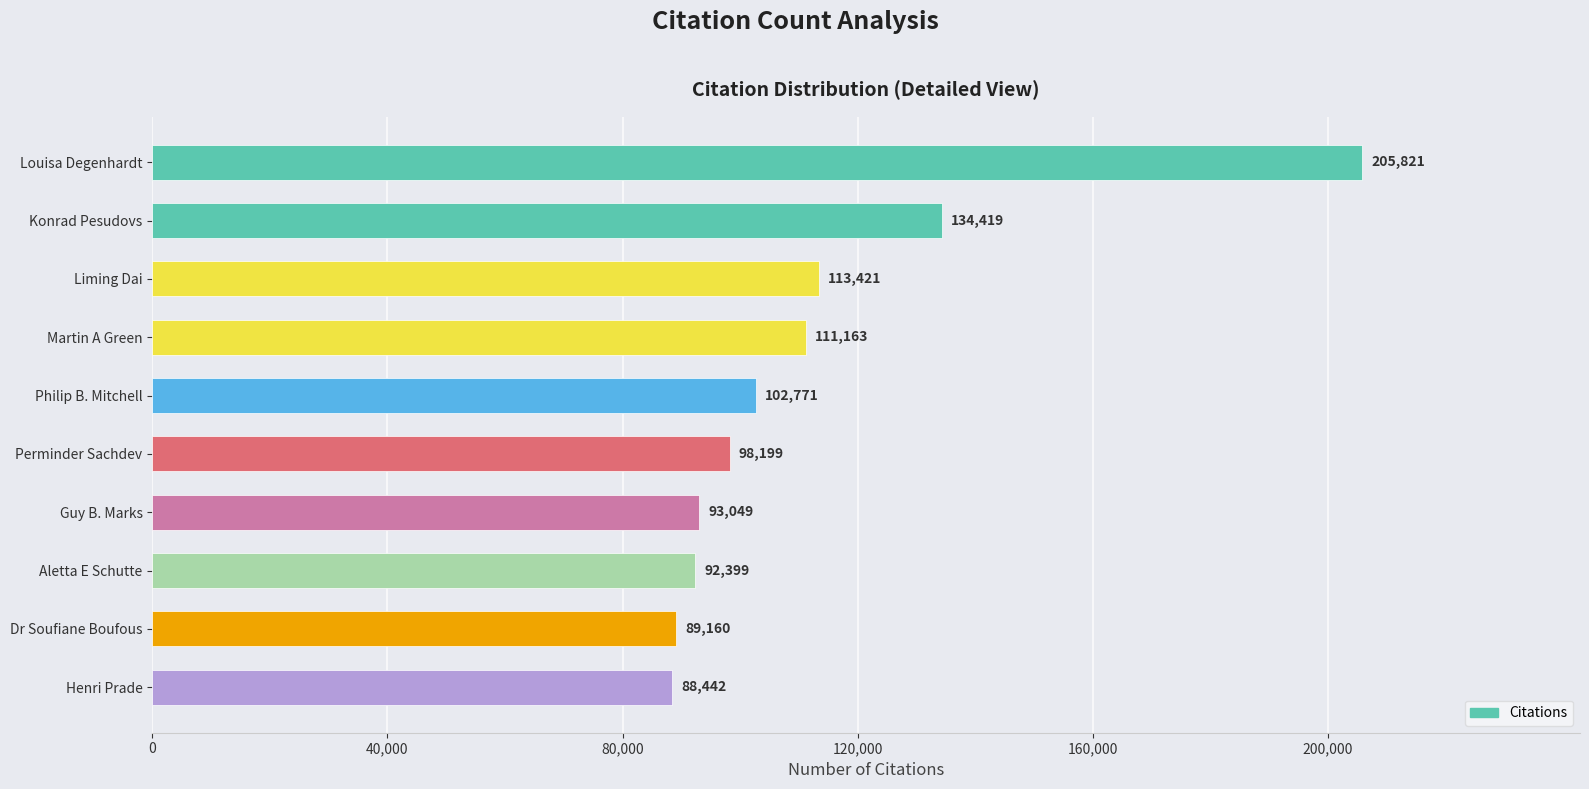

What is the difference between the second highest and minimum values?

45977